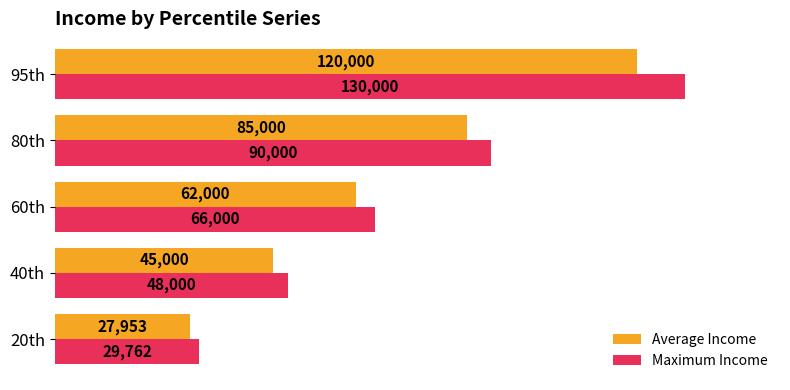

What is the maximum value for Maximum Income?

130000